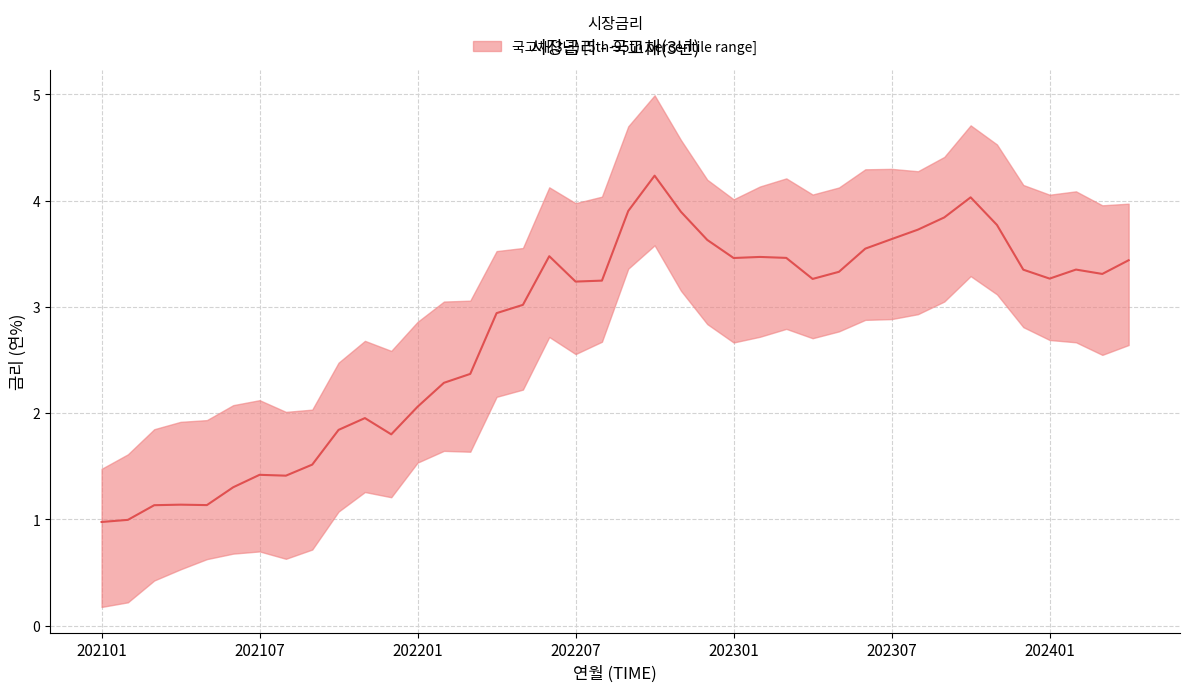

Is it true that the value at 32 is 3.8?

True